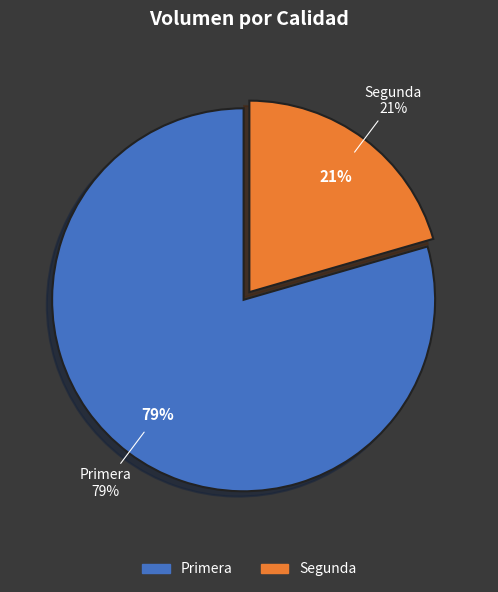

The Primera slice represents 70% of the pie. True or false?

False